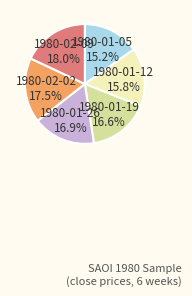

Is 1980-01-19 the majority of the pie?

No